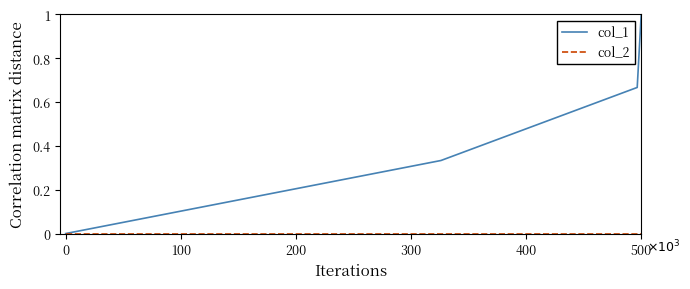

Which series has the largest total across all categories?

col_1